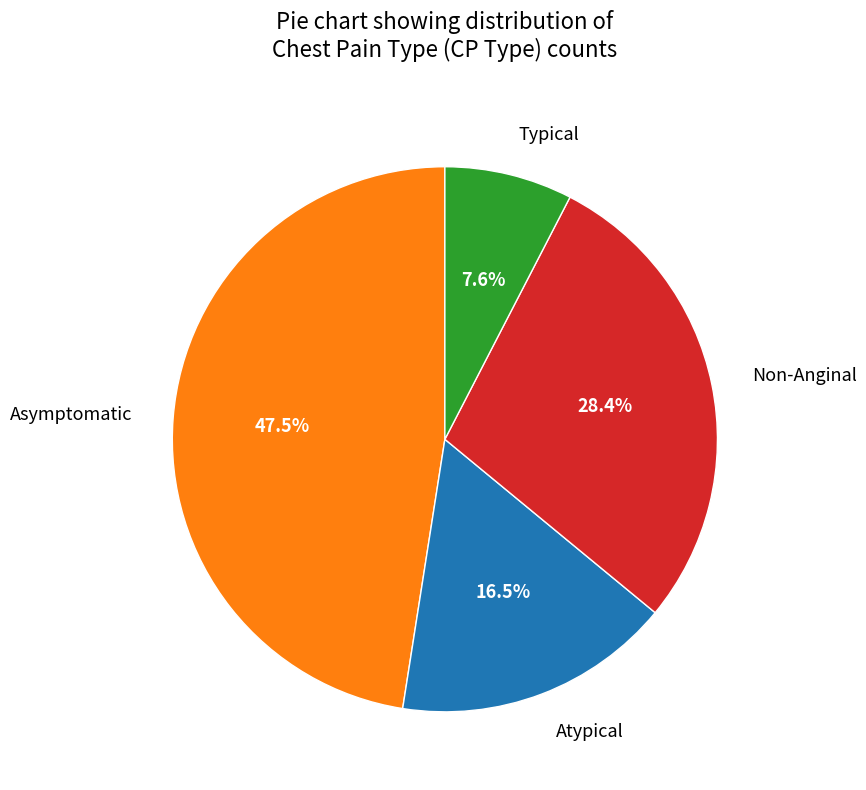

Approximately how many times larger is the value at Atypical compared to Typical?

2.2